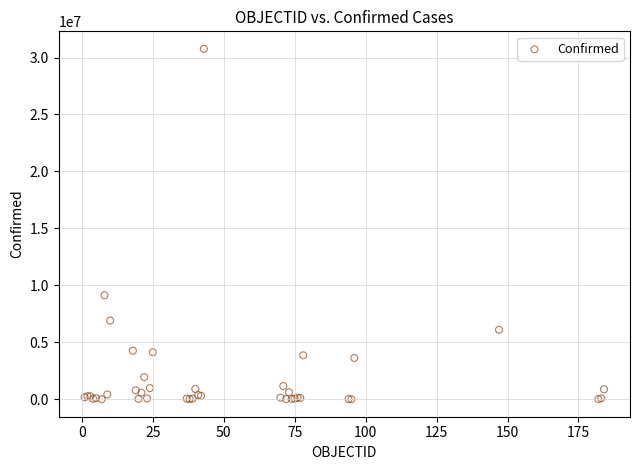

What Y value in the scatter plot is closest to 15384914?

9135308